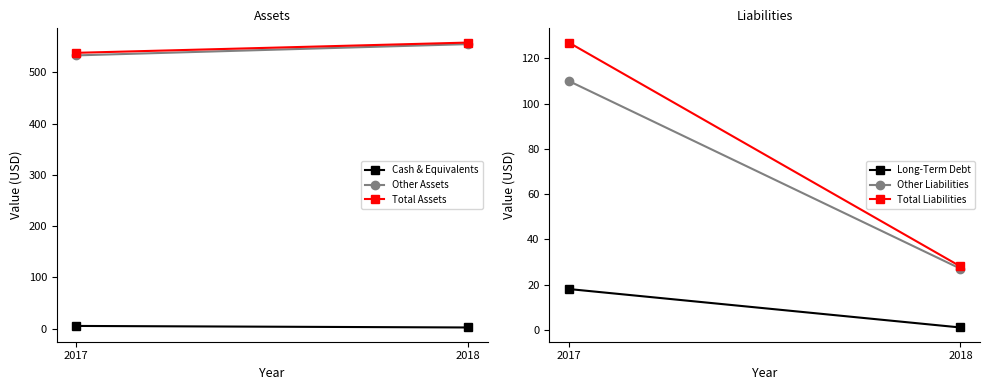

How many series are shown in this chart?

6